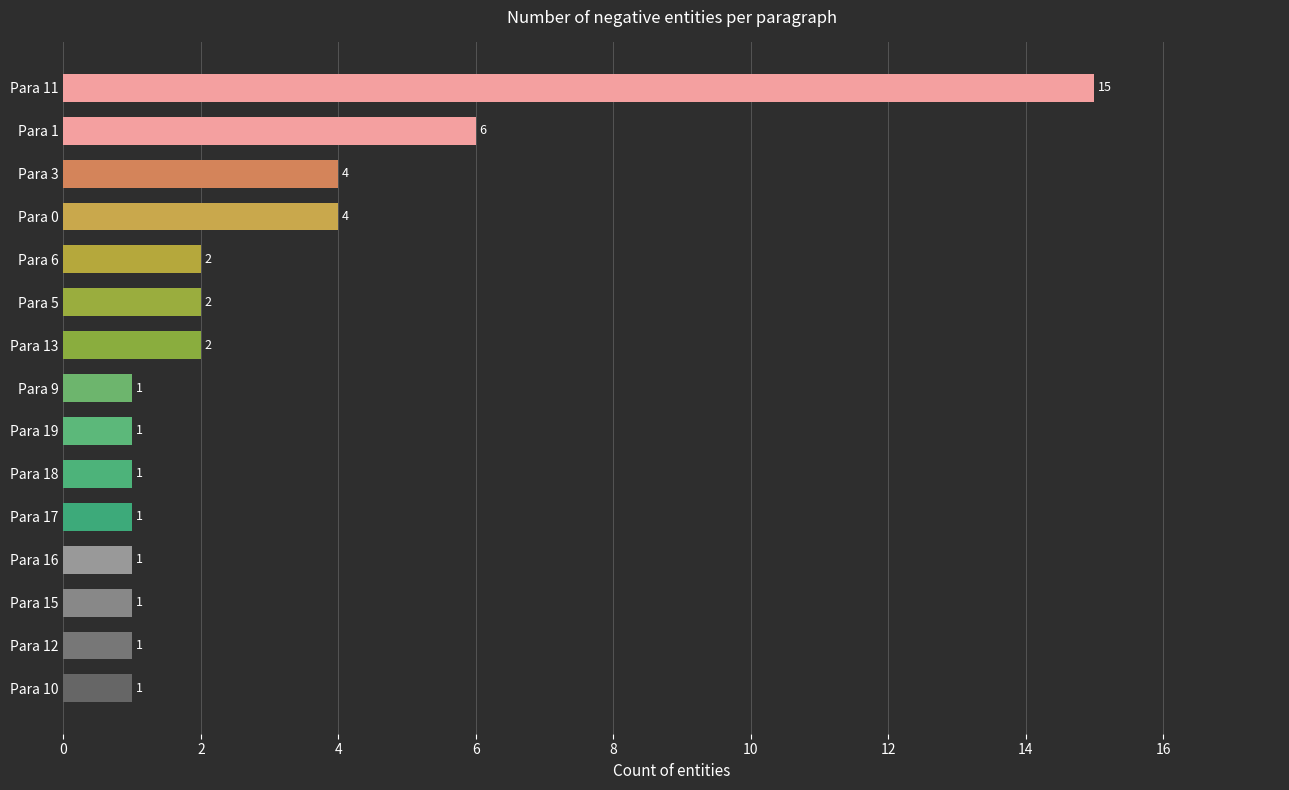

True or false: the data shows 2 at Para 5.

True